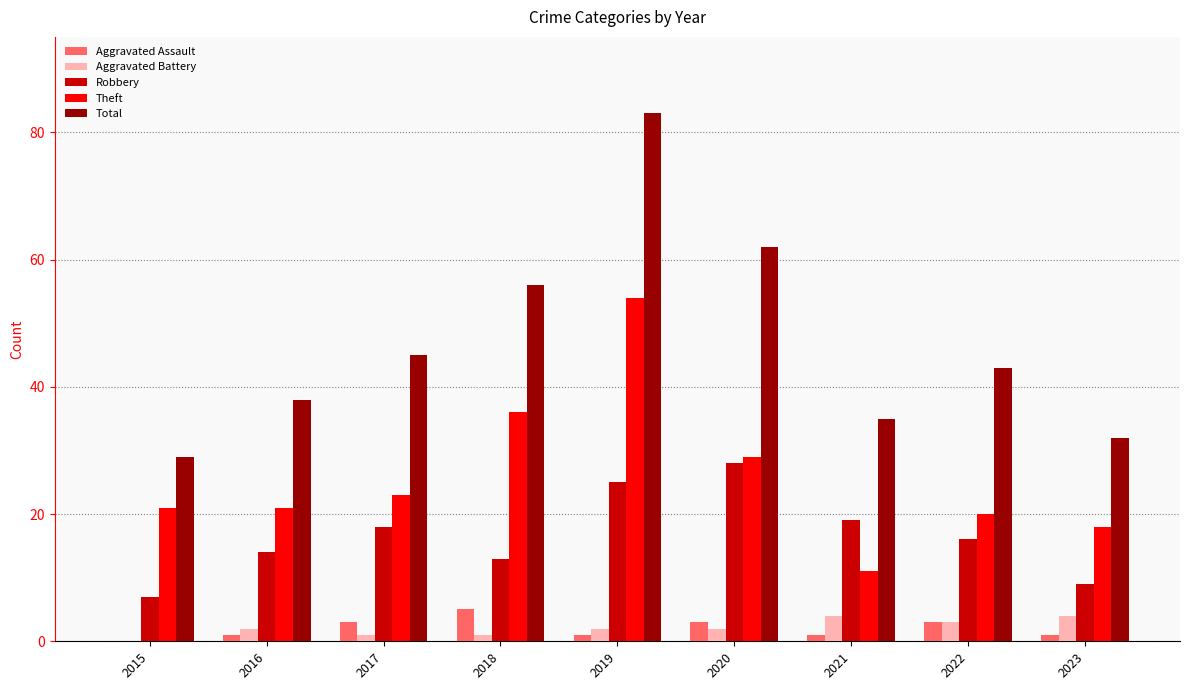

At which category does the chart reach its peak across all series?

2019